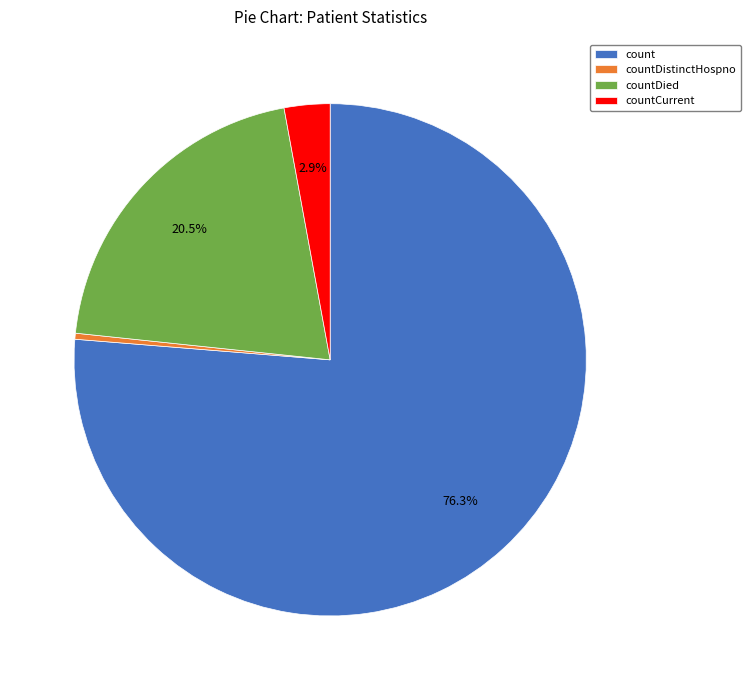

To the nearest percent, what is the difference between the countCurrent and count slice percentages?

73%